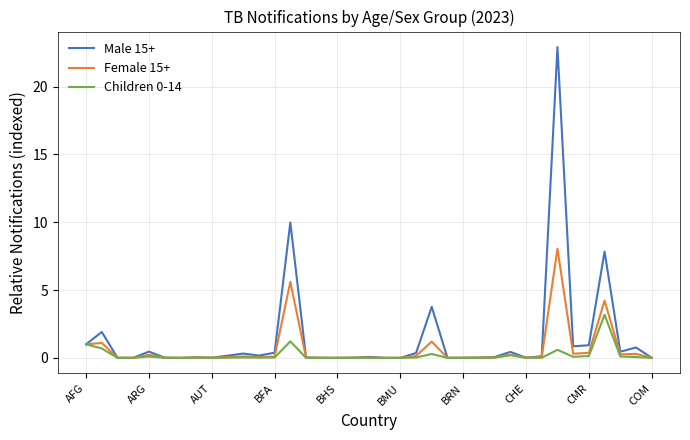

What is the highest value of the Female 15+ series?

8.1